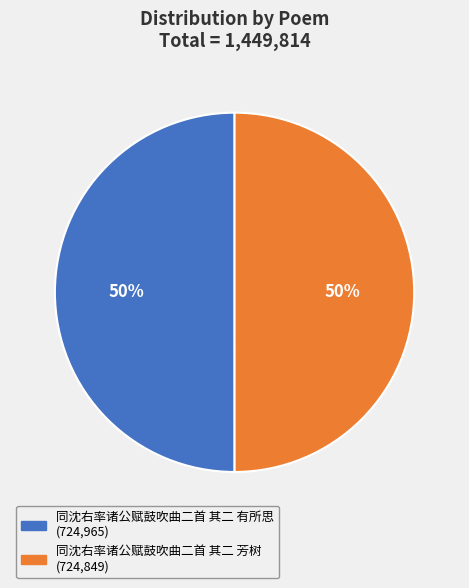

Count the number of slices in the pie.

2